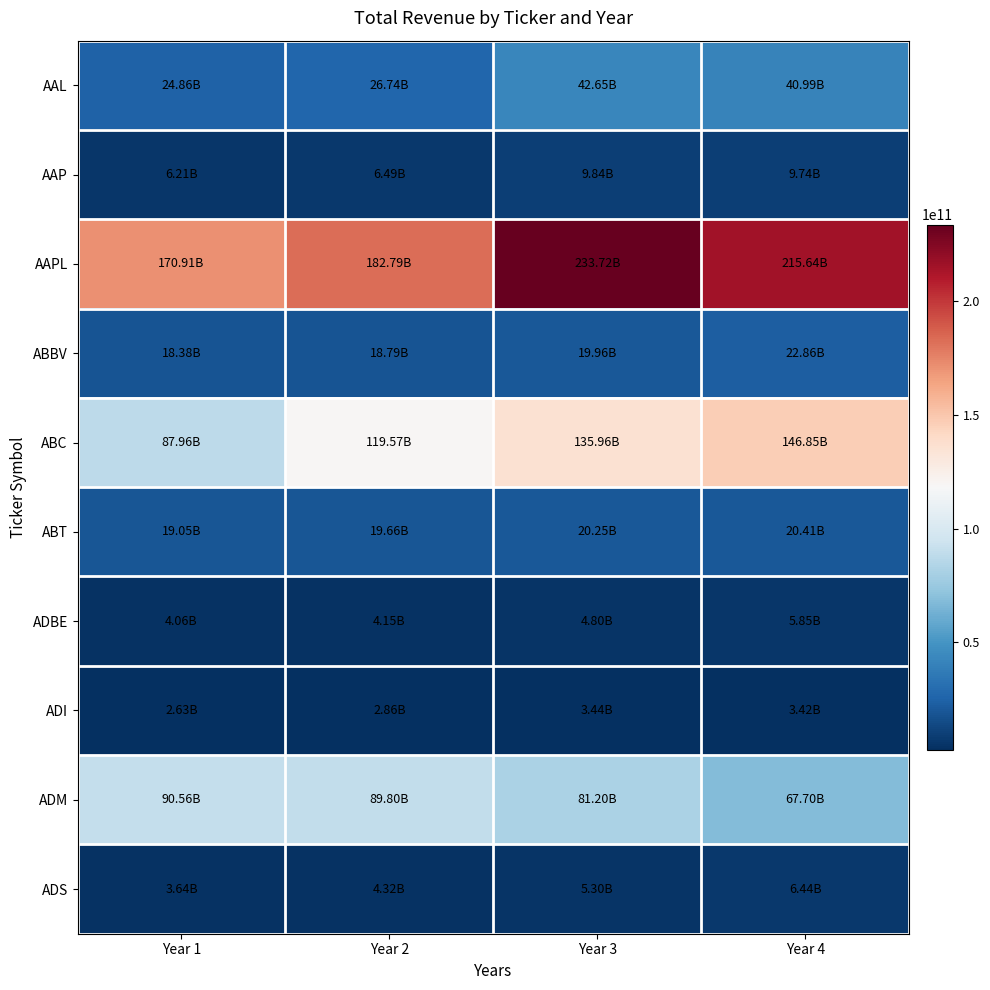

At how many categories does at least one series exceed 213856997445?

2